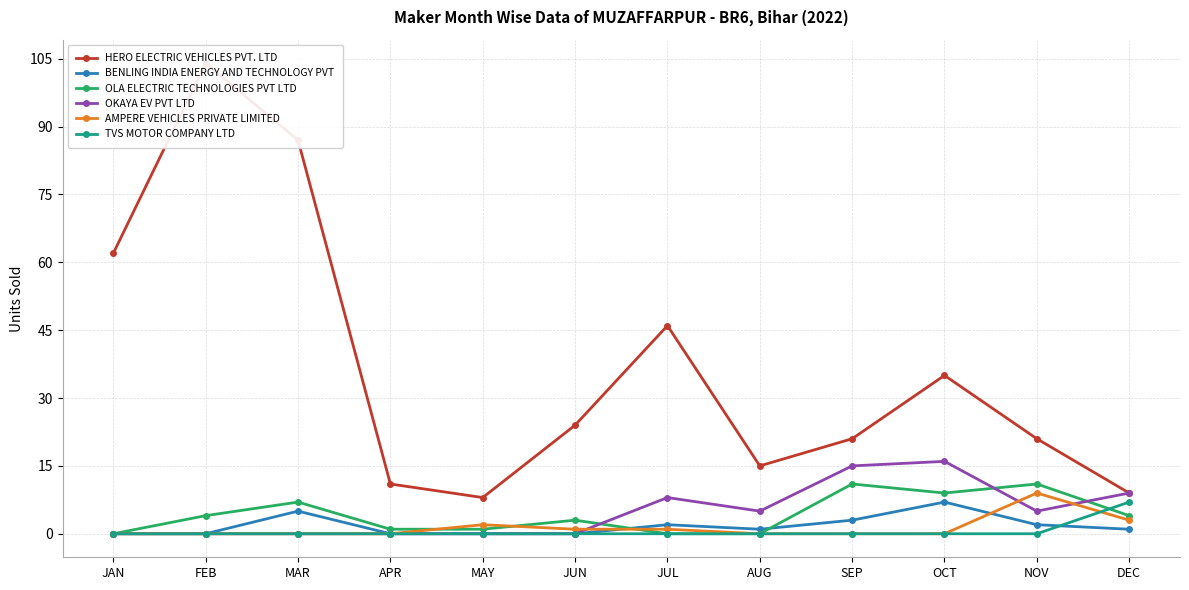

What is the label of the 4th point from the right?

SEP